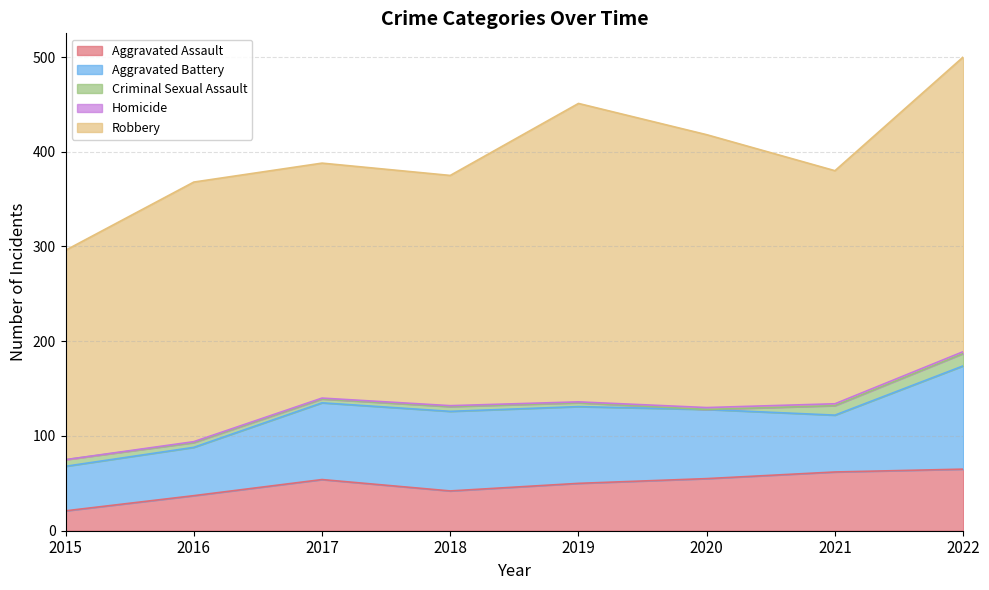

The Aggravated Assault series shows 17 at 2018. True or false?

False